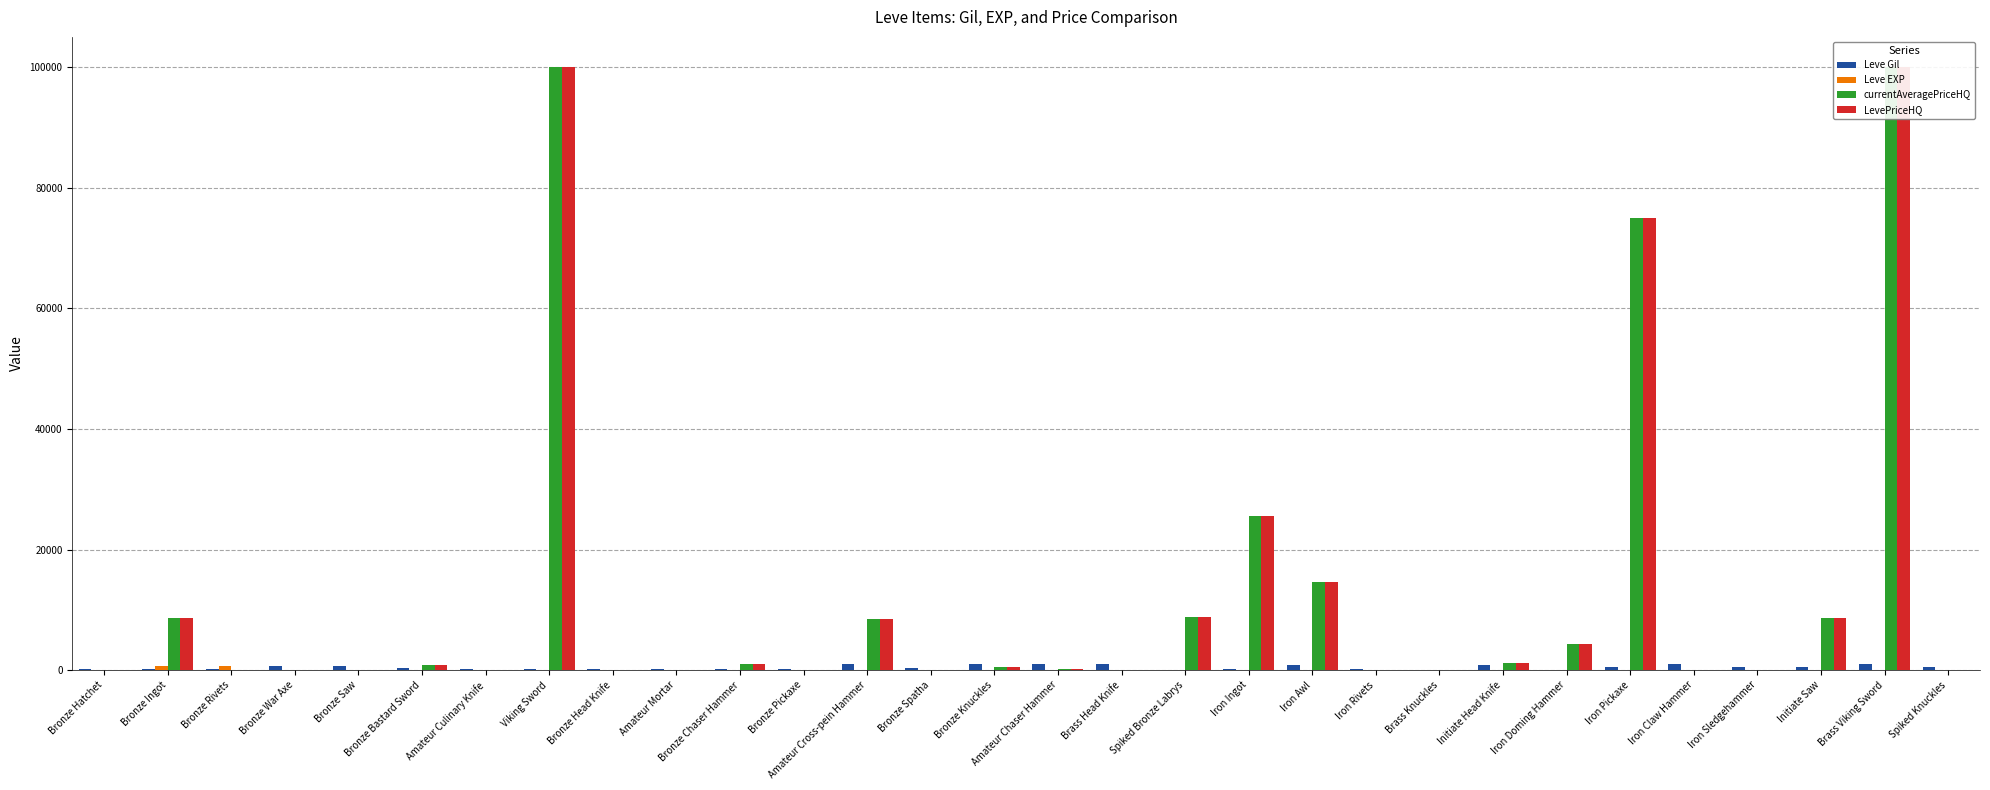

What value does the Leve Gil series have at Brass Viking Sword?

960